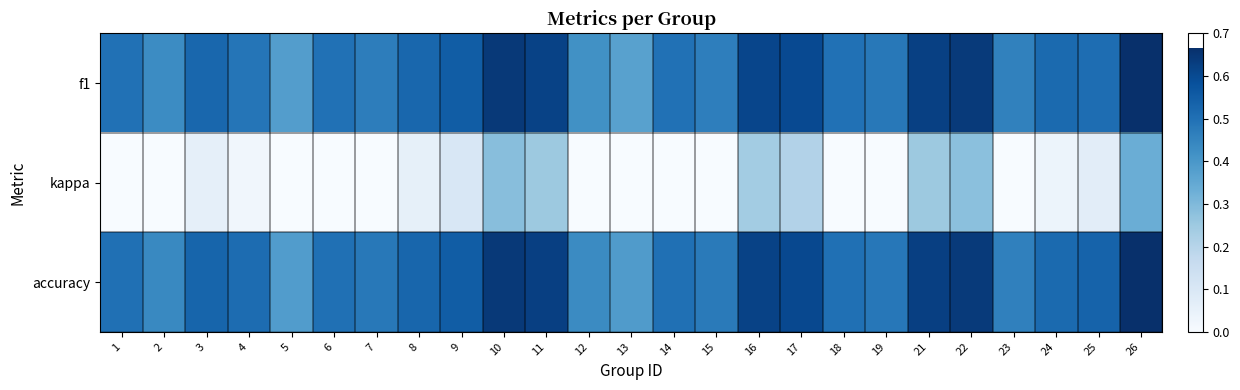

Reading right to left, list all the values displayed in this chart.

f1: 26=0.7	25=0.5	24=0.5	23=0.5	22=0.6	21=0.6	19=0.5	18=0.5	17=0.6	16=0.6	15=0.5	14=0.5	13=0.4	12=0.4	11=0.6	10=0.6	9=0.6	8=0.5	7=0.5	6=0.5	5=0.4	4=0.5	3=0.5	2=0.4	1=0.5
kappa: 26=0.3	25=0.1	24=0.0	23=-0.1	22=0.3	21=0.2	19=-0.0	18=0.0	17=0.2	16=0.2	15=-0.0	14=0.0	13=-0.2	12=-0.1	11=0.2	10=0.3	9=0.1	8=0.1	7=-0.0	6=0.0	5=-0.2	4=0.0	3=0.1	2=-0.1	1=0.0
accuracy: 26=0.7	25=0.5	24=0.5	23=0.5	22=0.6	21=0.6	19=0.5	18=0.5	17=0.6	16=0.6	15=0.5	14=0.5	13=0.4	12=0.4	11=0.6	10=0.6	9=0.6	8=0.5	7=0.5	6=0.5	5=0.4	4=0.5	3=0.5	2=0.4	1=0.5